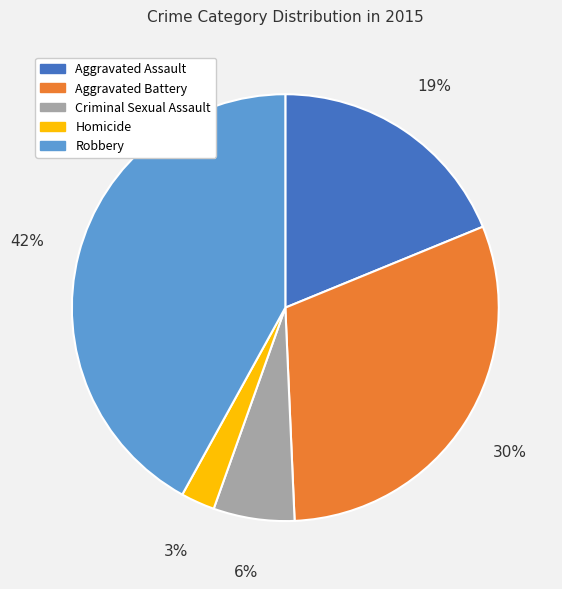

Is it true that Aggravated Assault is 12% of the pie?

False